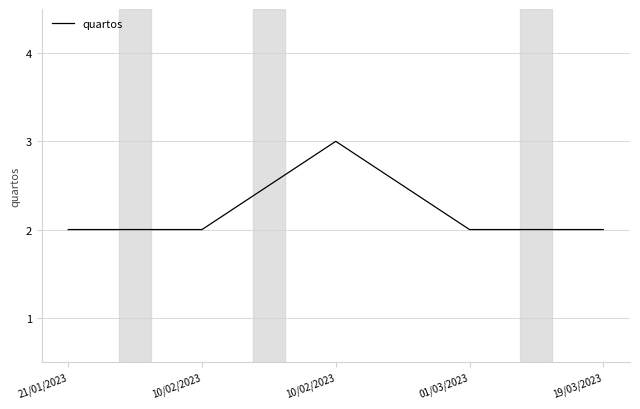

What is the average value?

2